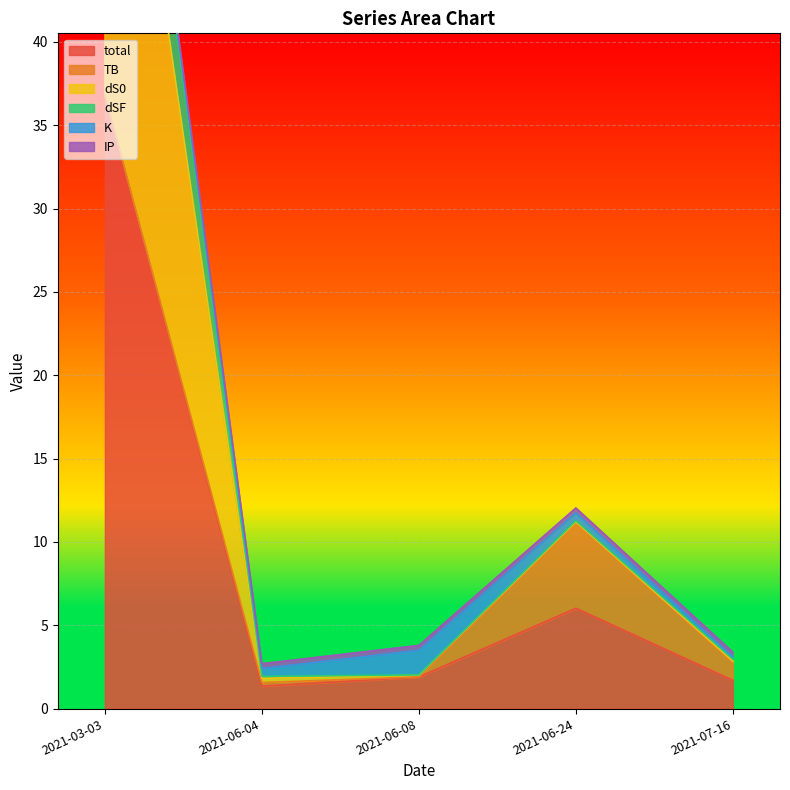

At which category is the sum across all series the highest?

2021-03-03